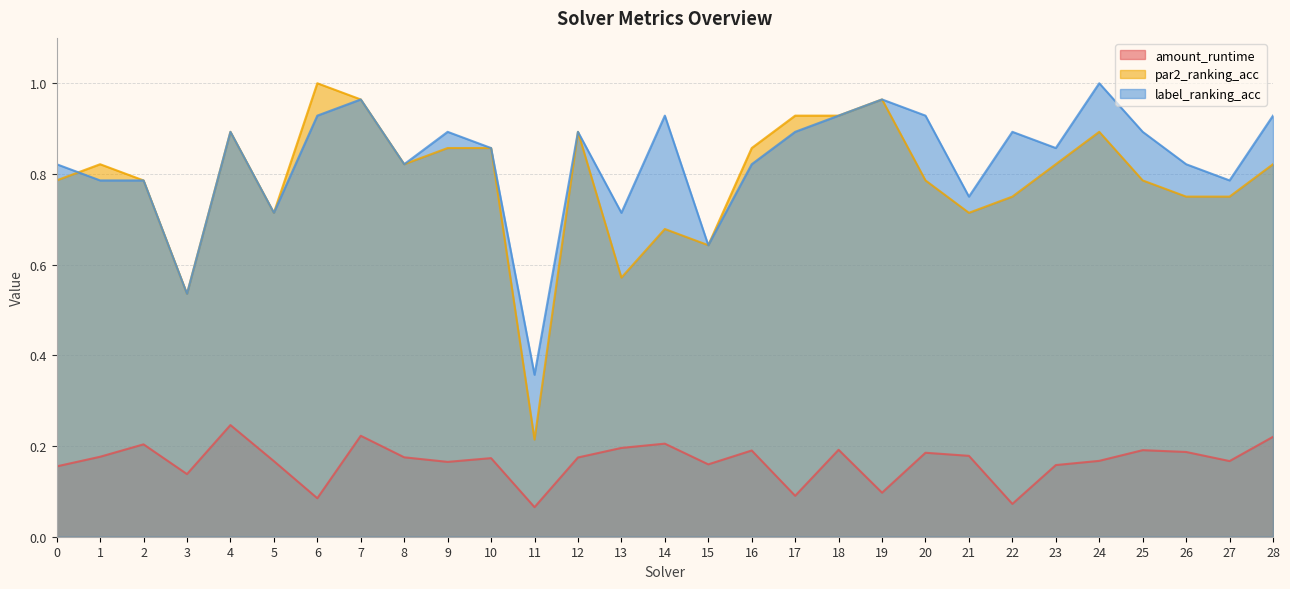

What is the difference between the maximum and minimum values in the par2_ranking_acc series?

0.8